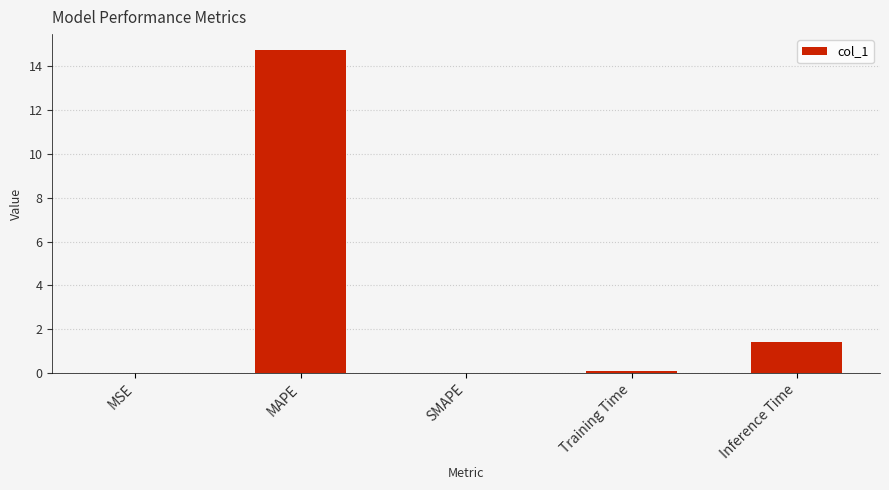

True or false: the data shows 0.0 at SMAPE.

True